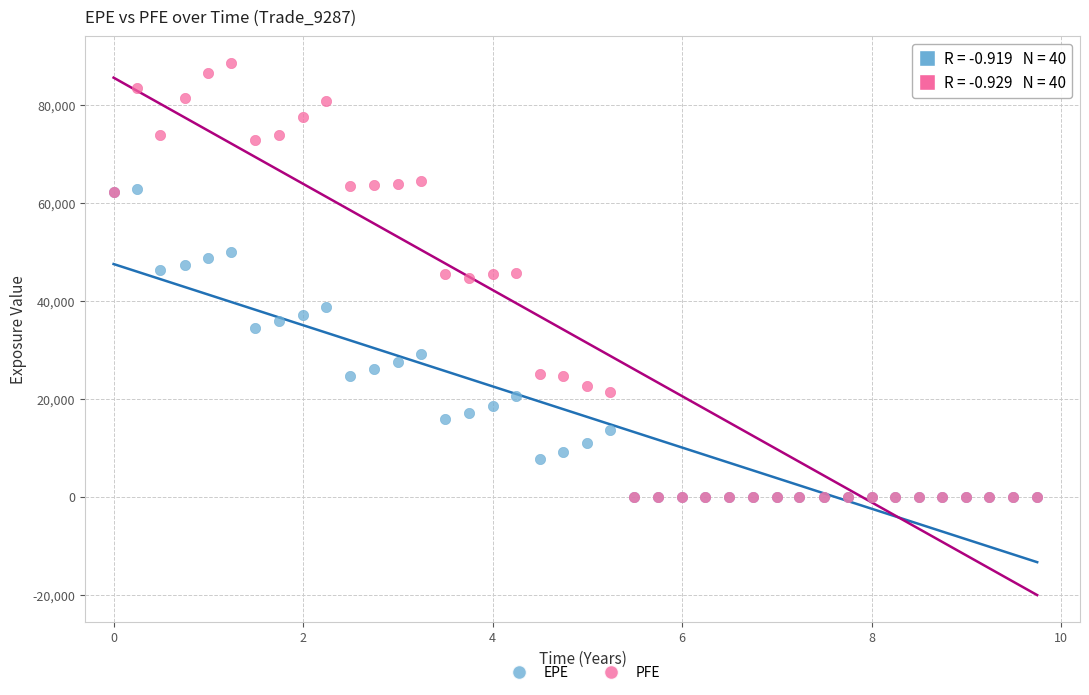

What are all the series names shown in the legend?

EPE, PFE